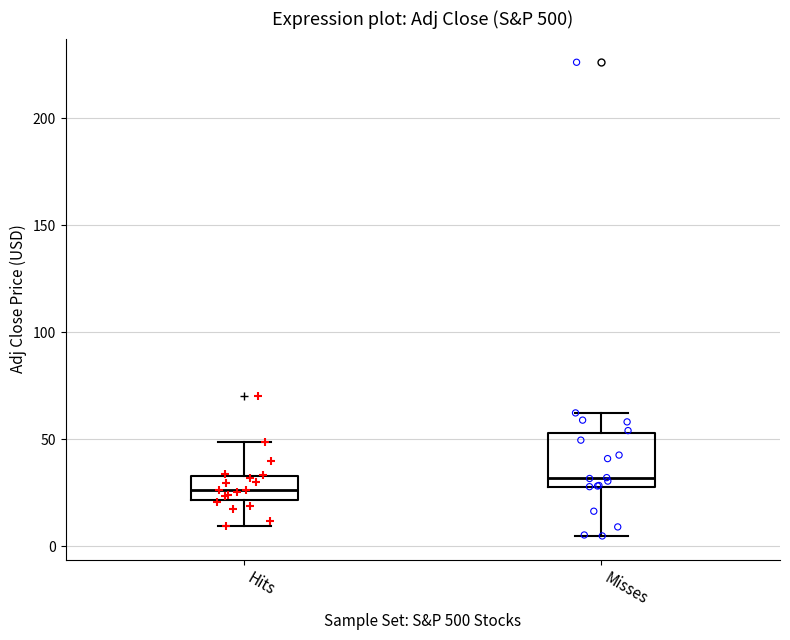

Comparing the boxes themselves (not the whiskers), which one is the tallest?

Misses